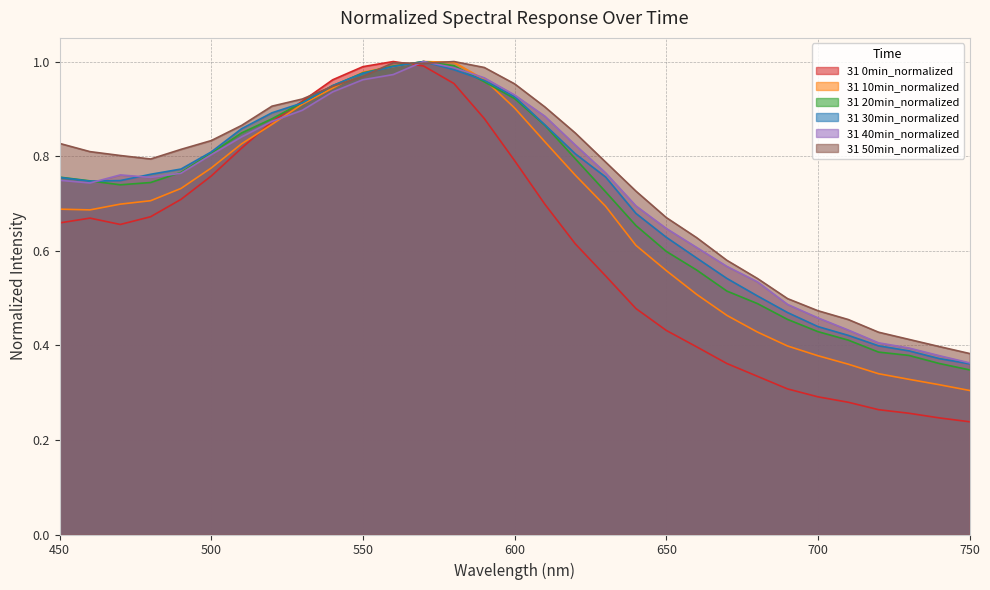

At which label is 0min_normalized closest to 0?

750